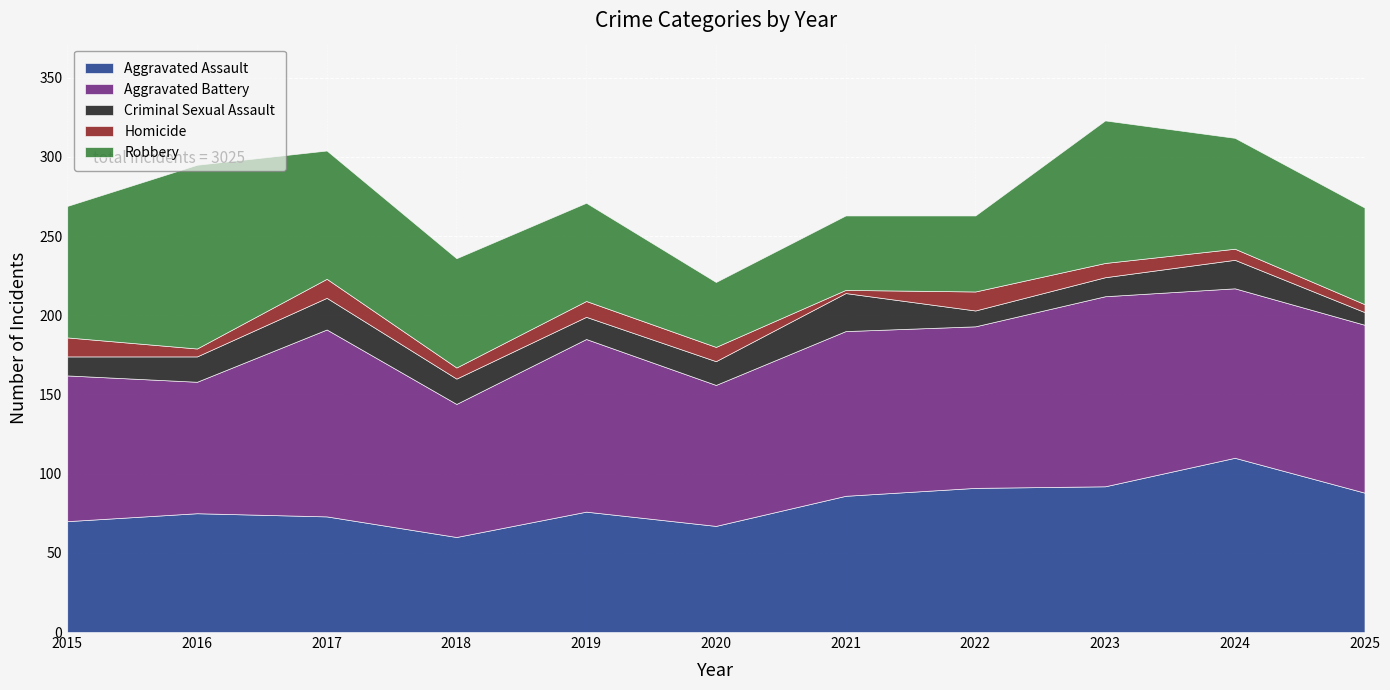

The value of Aggravated Assault at 2015 is 28. True or false?

False